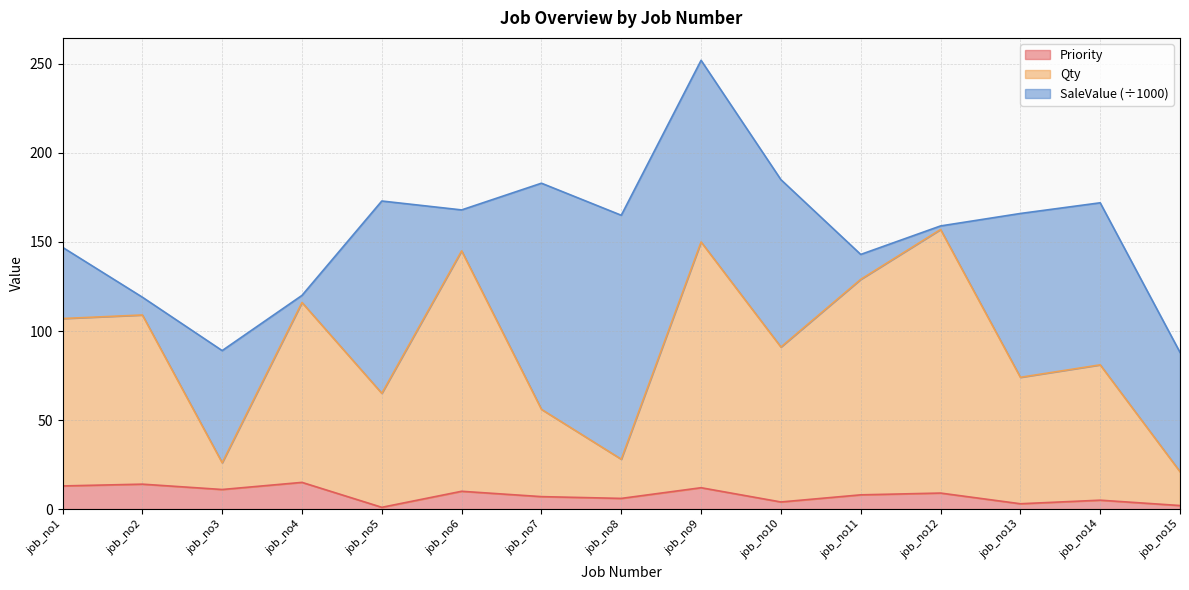

True or false: Qty and Priority intersect in this chart.

False